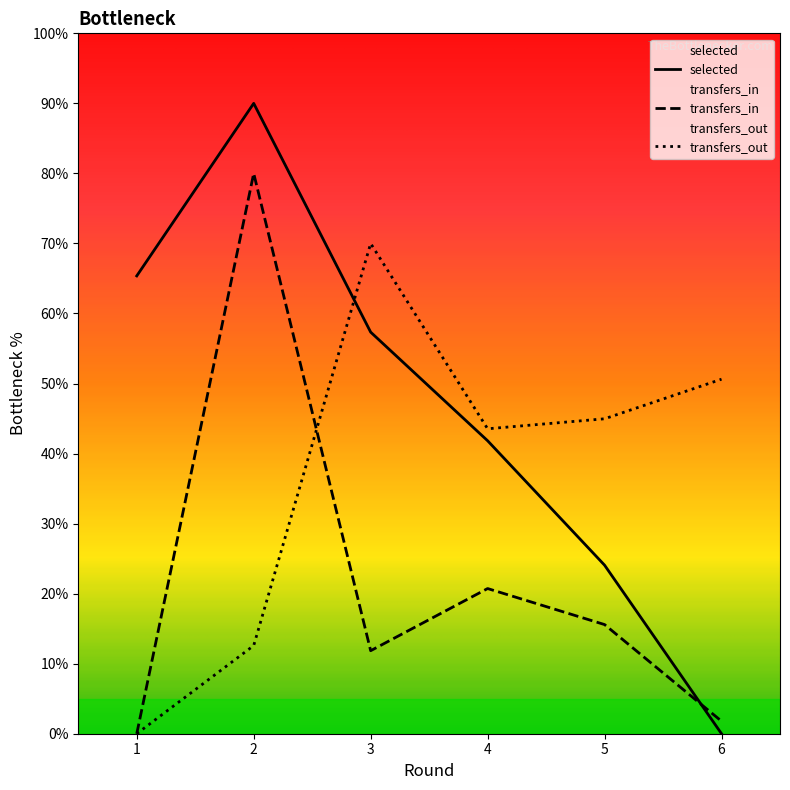

Which series has the largest range (max minus min)?

selected